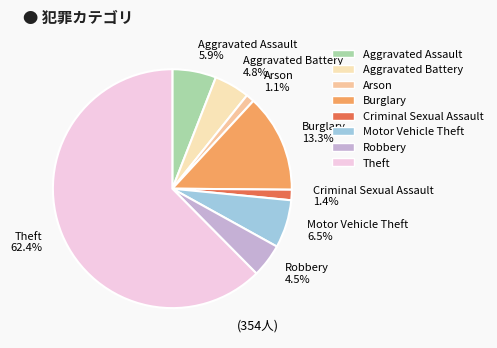

Is the sum of Aggravated Assault 5.9% and Arson 1.1% greater than half?

No